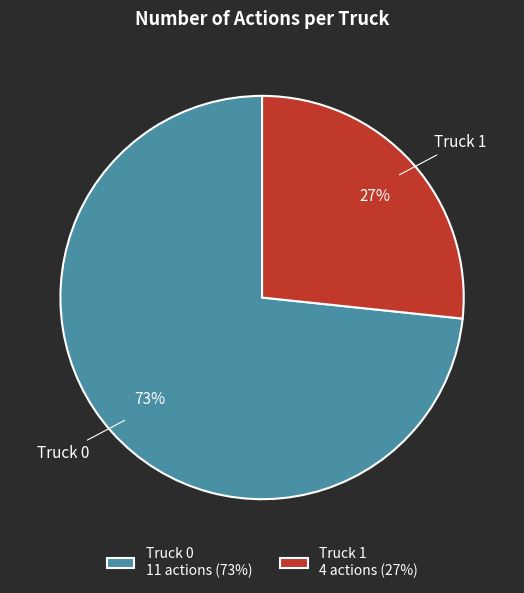

Which slice is the smallest?

Truck 1